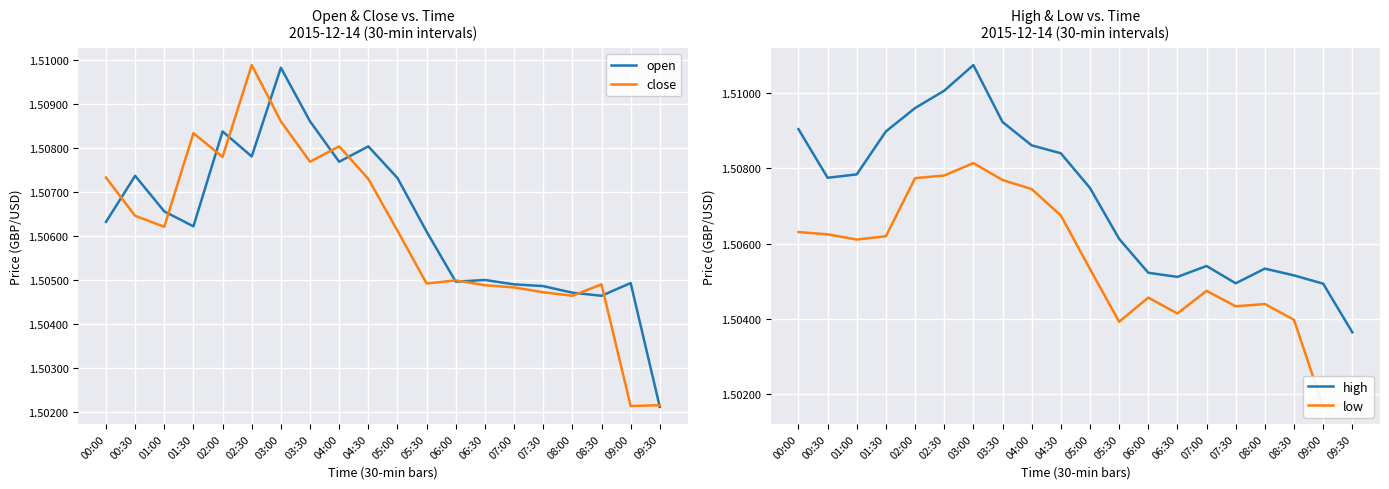

What are all the series names shown in the legend?

open, close, high, low